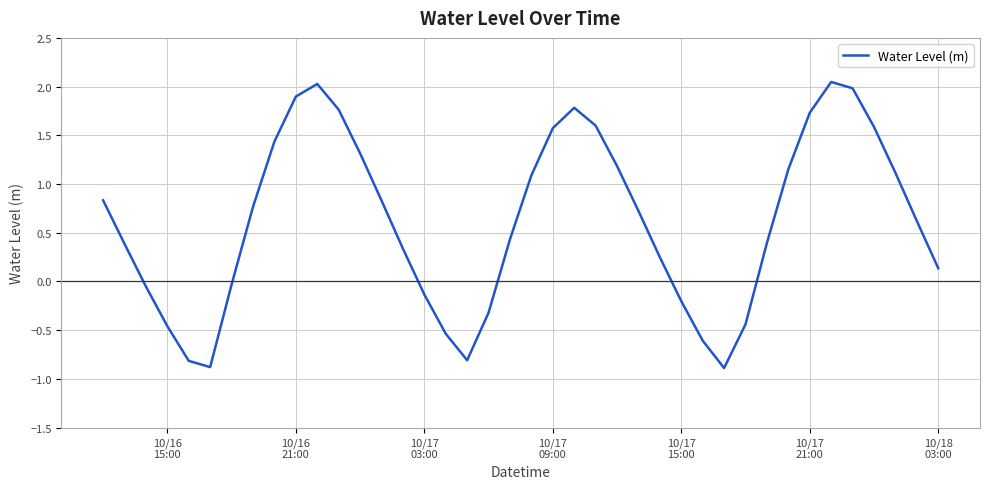

How many negative values are there?

13